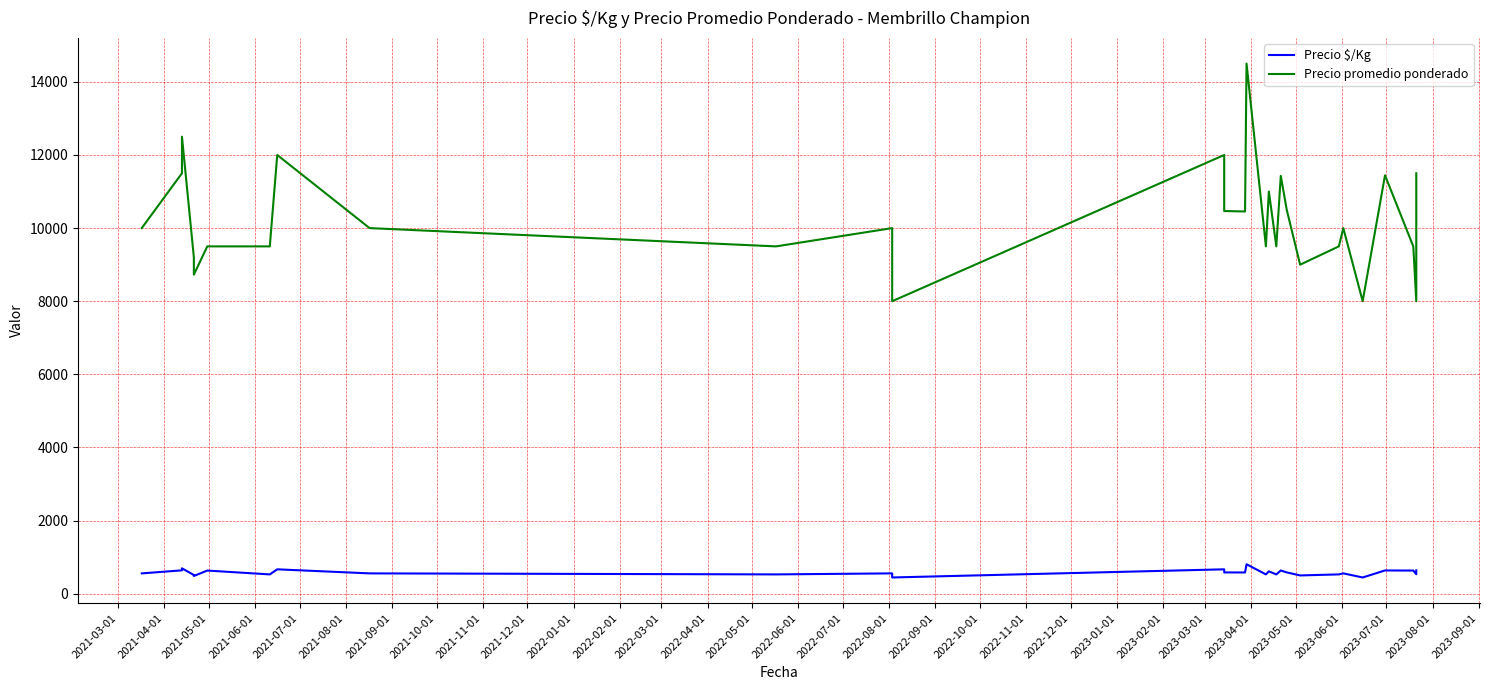

Does the chart have visible grid lines?

Yes